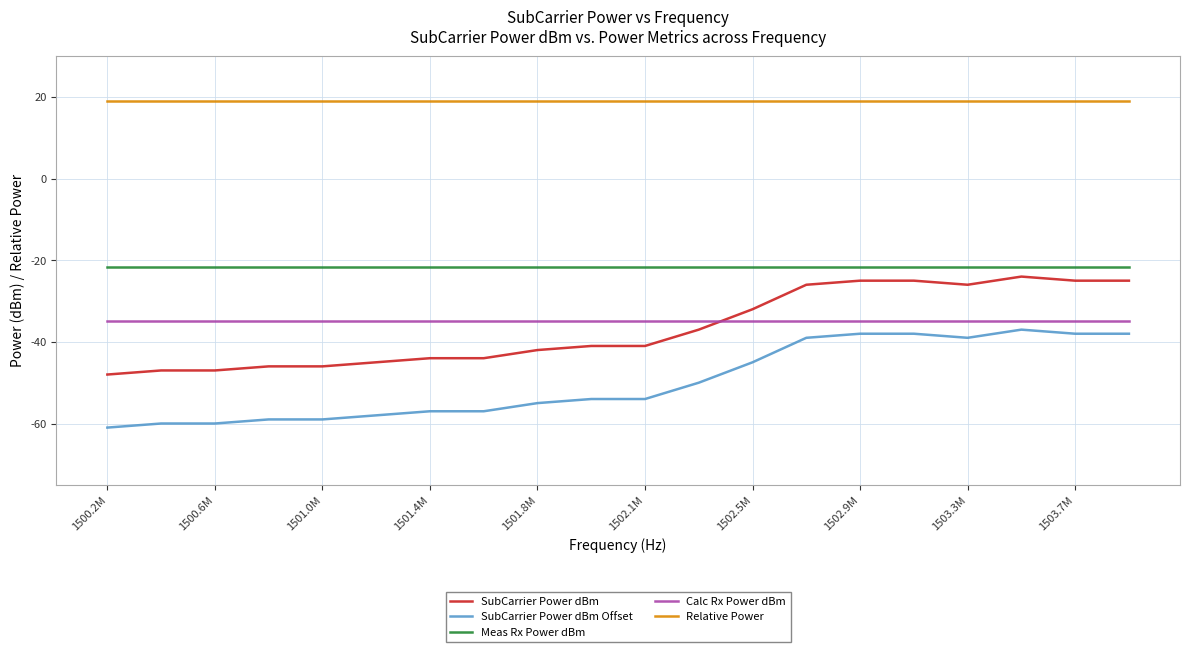

Which series has the largest total across all categories?

Relative Power